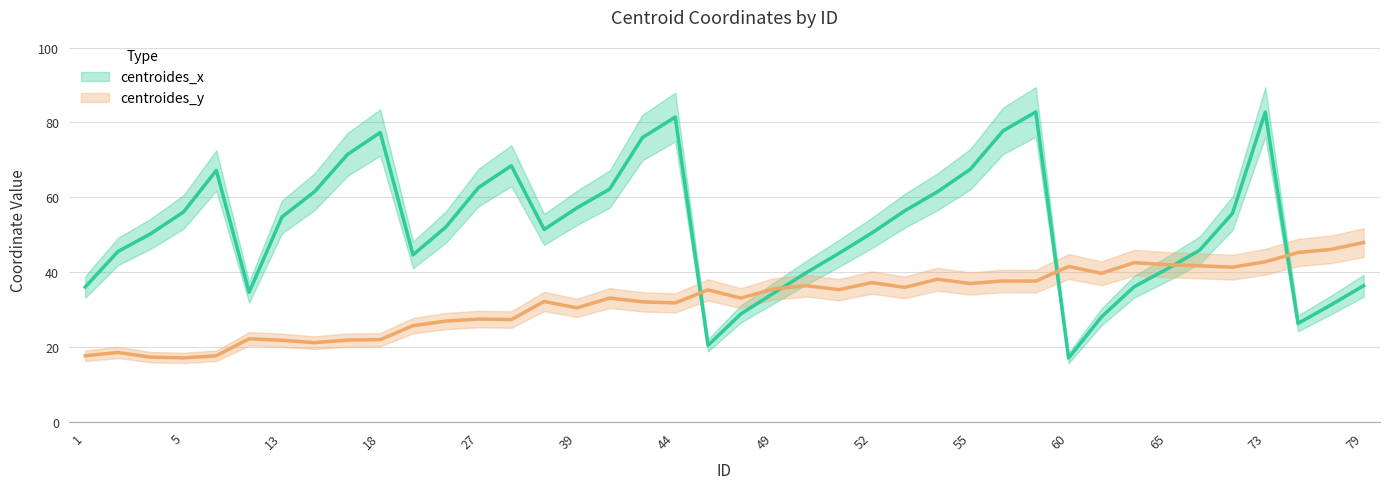

What is the value of the centroides_y point at the 14th from the left?

27.4